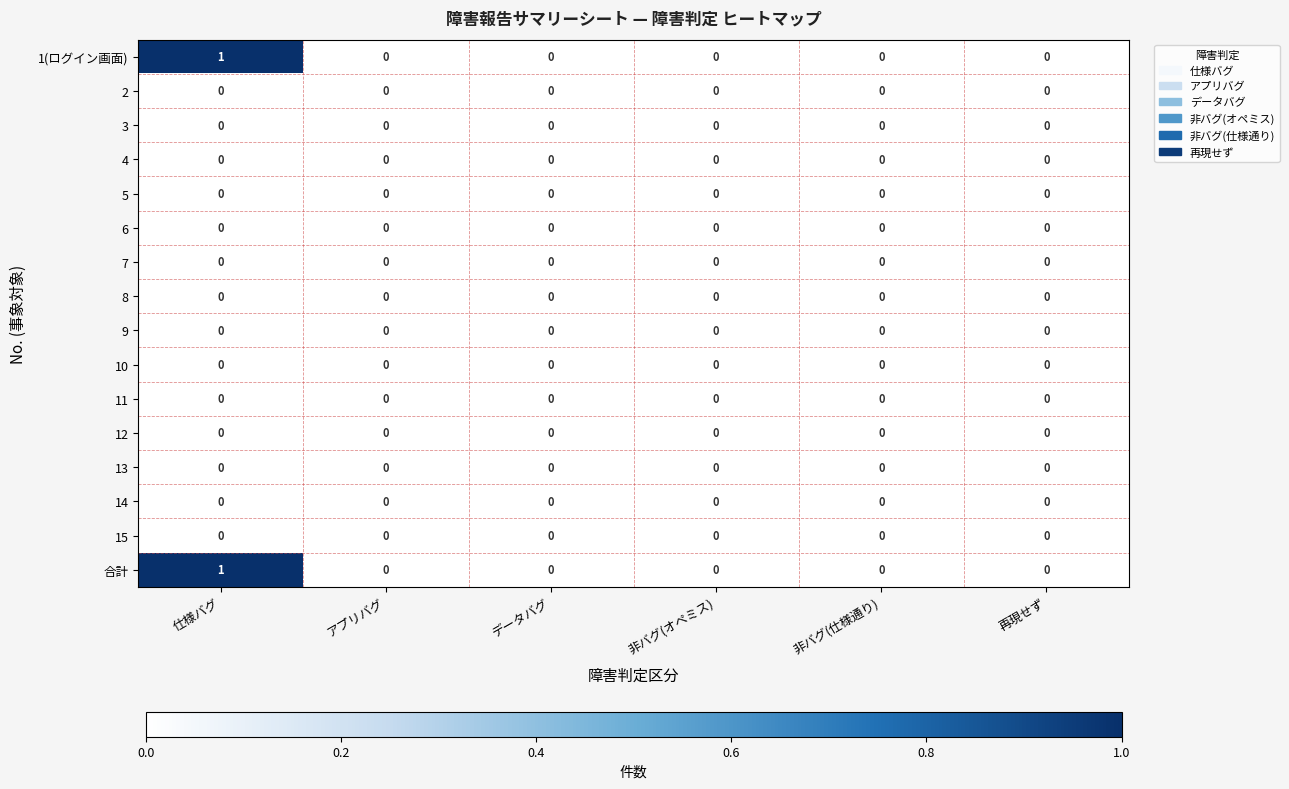

The 合計 series shows 0 at アプリバグ. True or false?

True